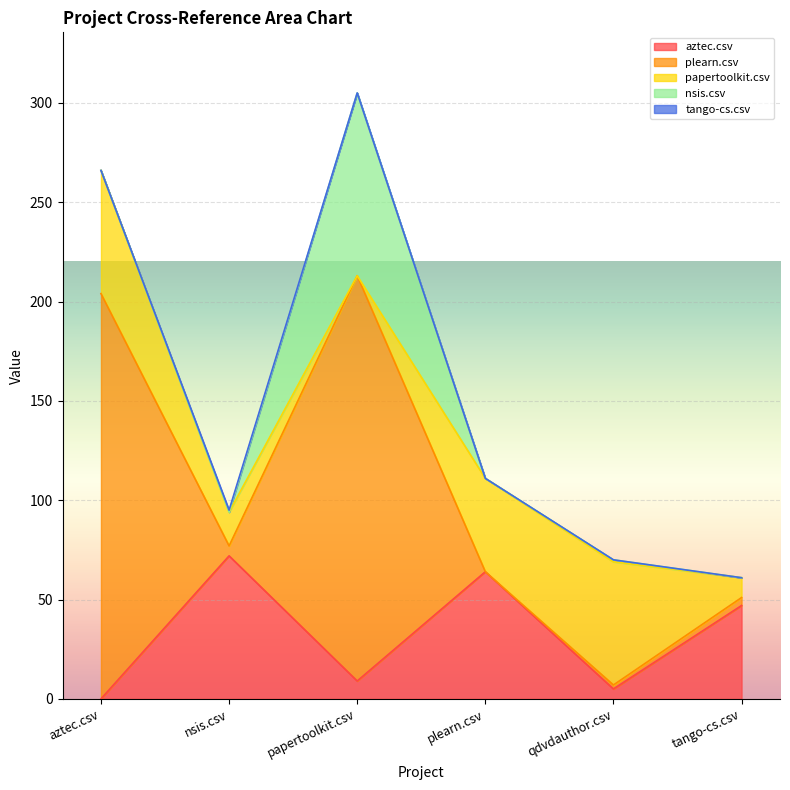

True or false: tango-cs.csv and nsis.csv intersect in this chart.

True